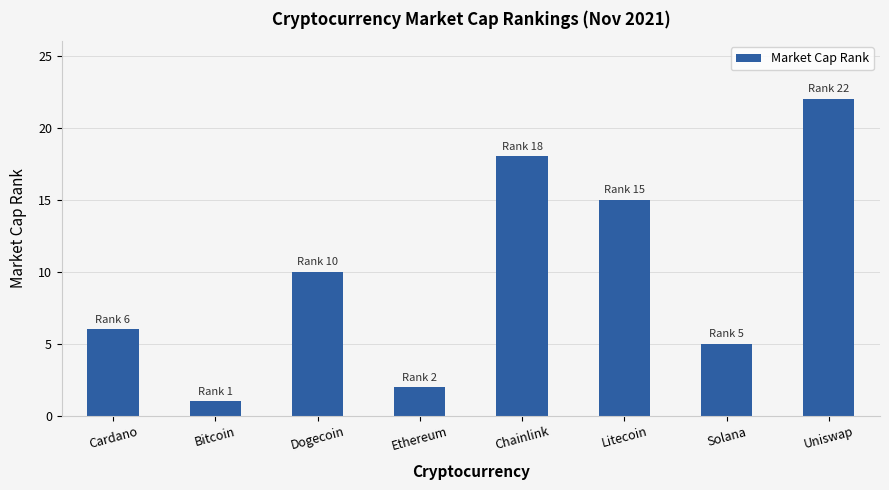

At which label is the value closest to 11?

Dogecoin